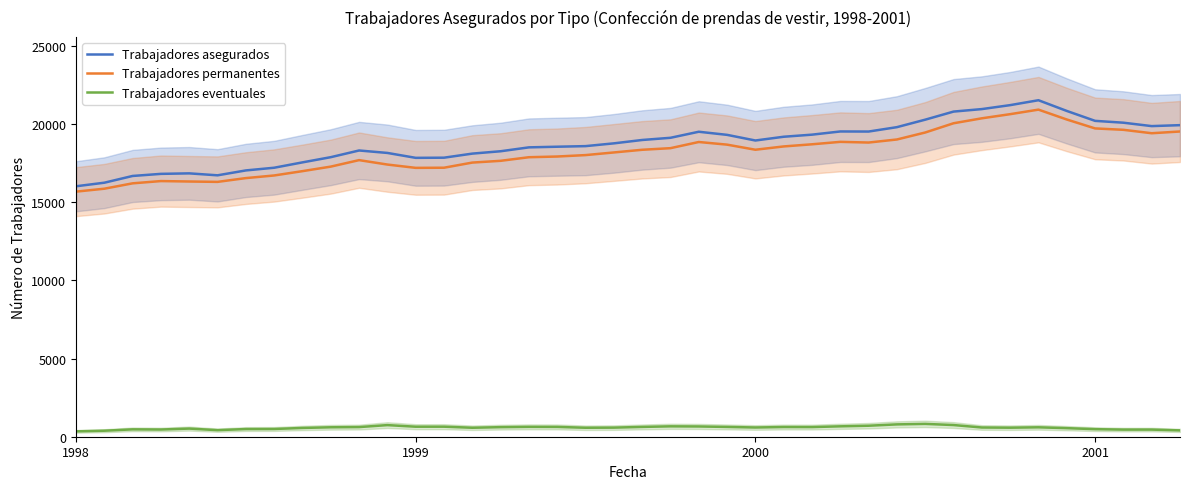

What value does the Trabajadores eventuales series have at 17, to the nearest 10?

630